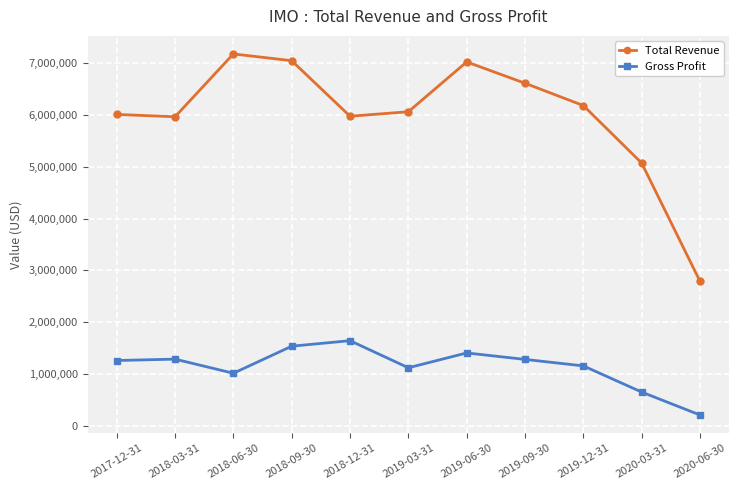

What are all the series names shown in the legend?

Total Revenue, Gross Profit